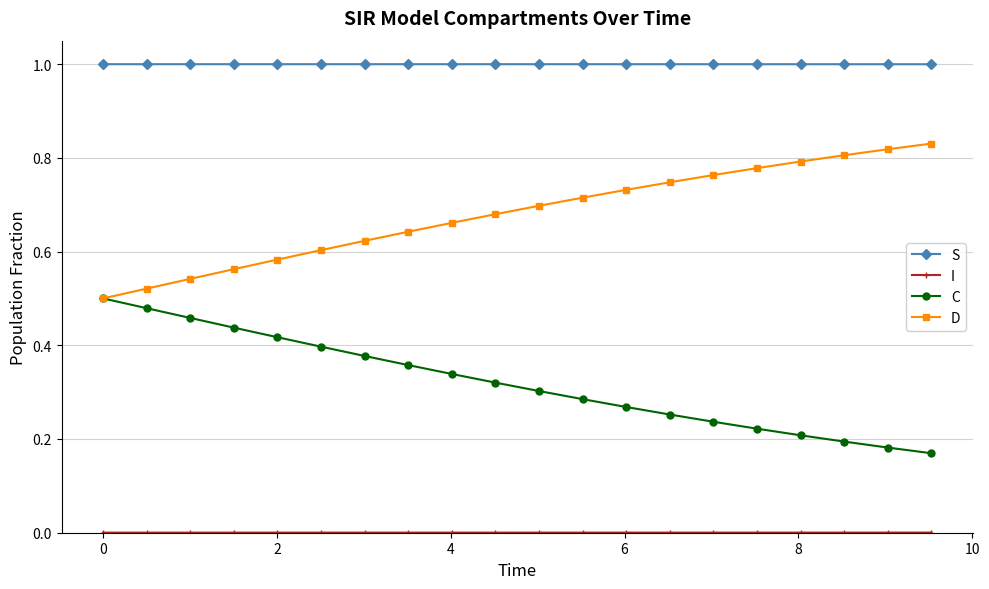

Which series has the largest total across all categories?

S